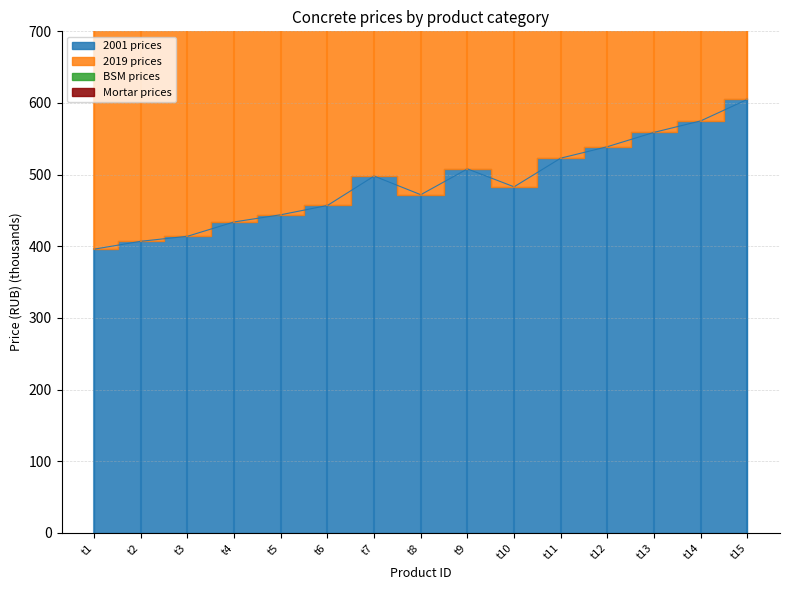

At t12, list the series in order from smallest to largest.

2001 prices, 2019 prices